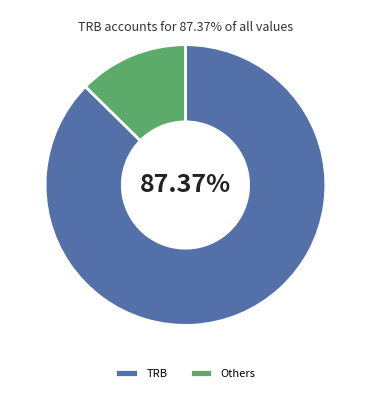

Do Others and TRB together represent more than half of the pie?

Yes